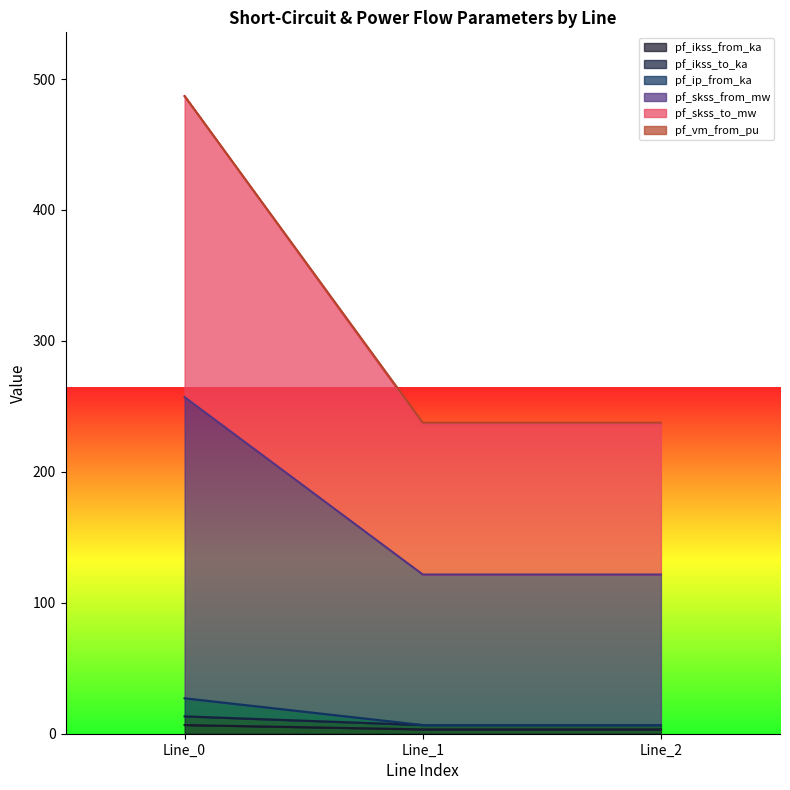

Is the value of pf_ip_from_ka at Line_2 greater than the value of pf_skss_to_mw at Line_2?

No